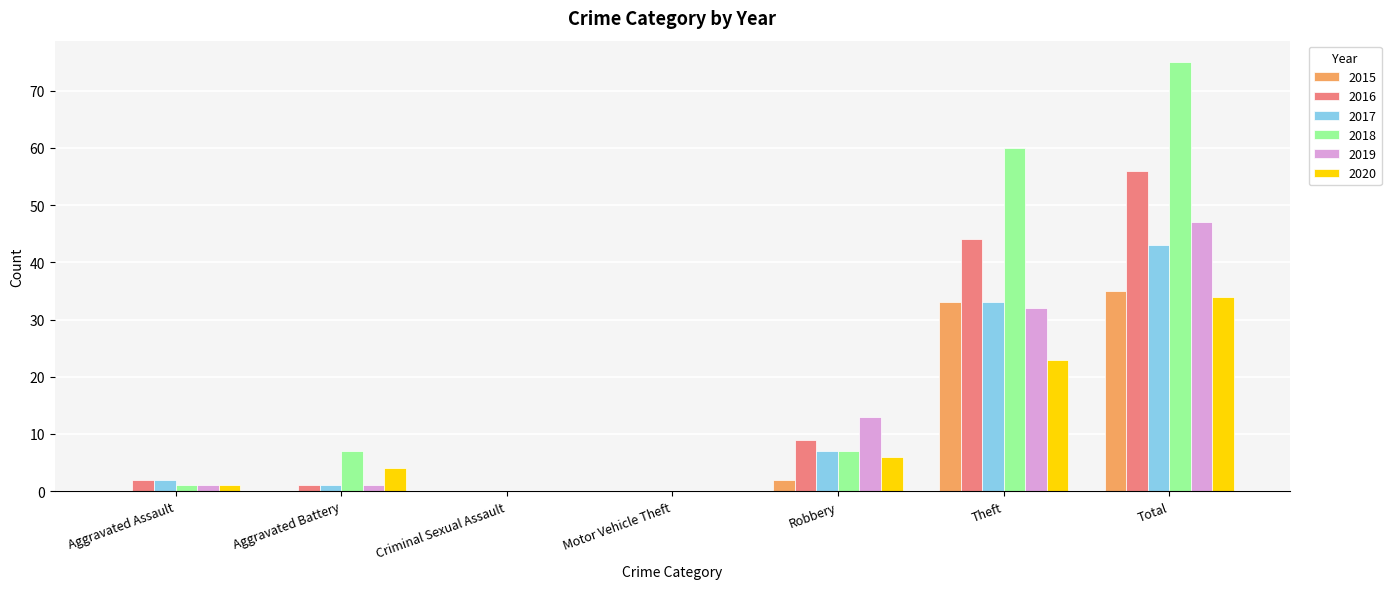

What is the approximate value of 2015 at Robbery?

2